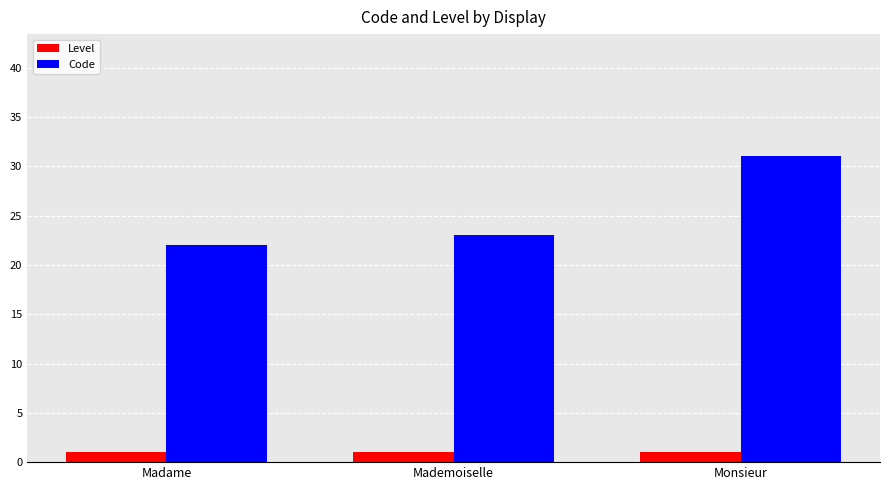

True or false: Code has a value of 39 at Madame.

False